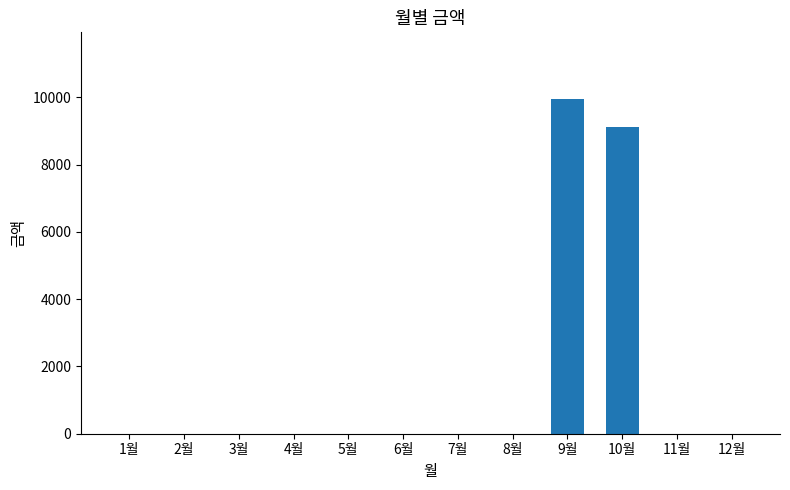

Where is the data nearest to the value 4970?

10월